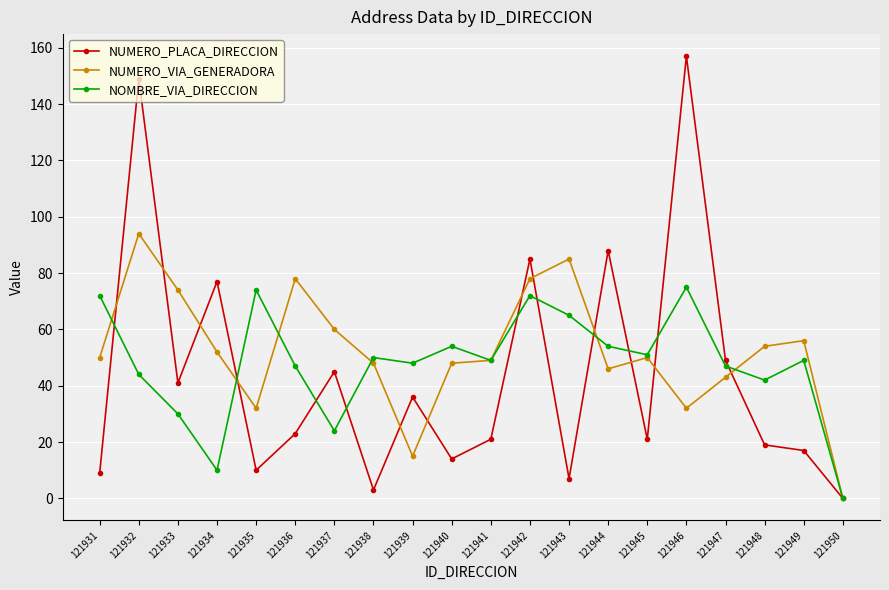

Is it true that NUMERO_PLACA_DIRECCION equals 7 at 121943?

True